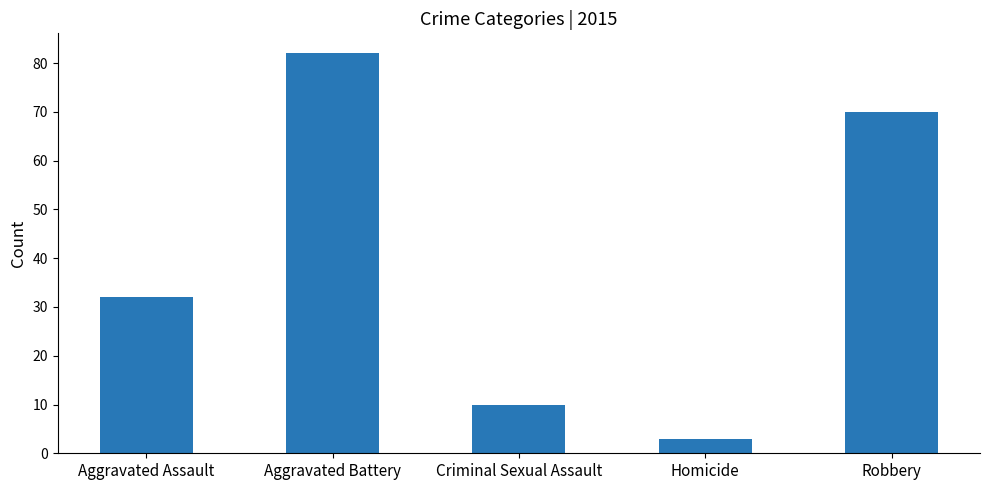

Which has a higher value, Aggravated Assault or Robbery?

Robbery